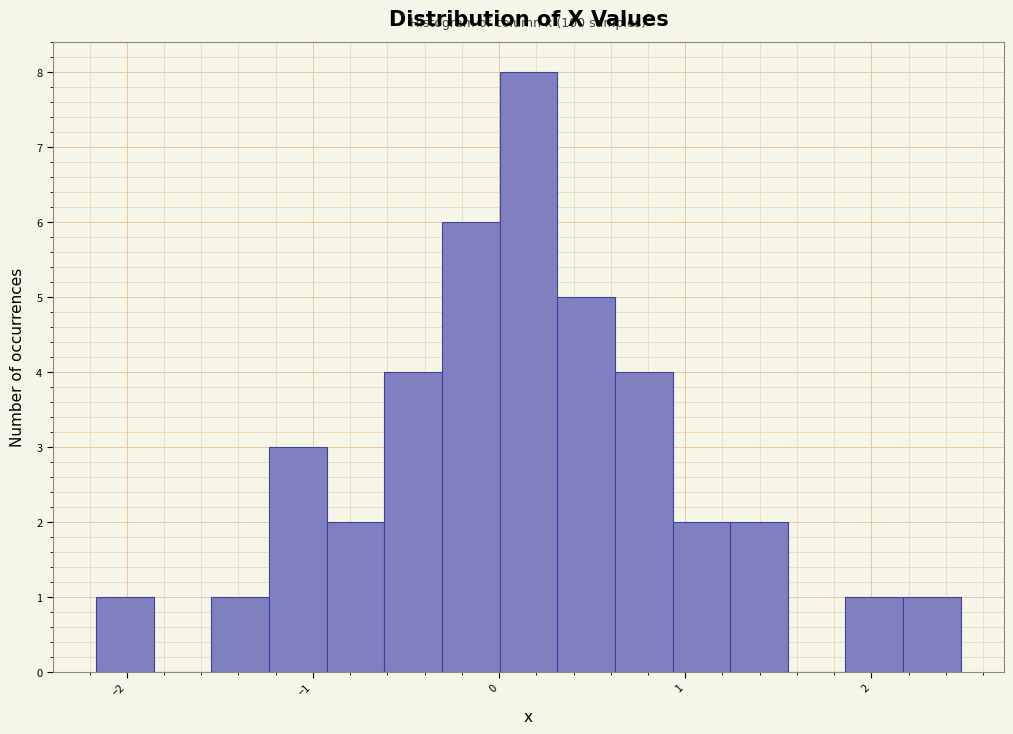

Around what value on the x-axis is the tallest bar? Give the approximate position of its centre, as read against the axis.

0.2